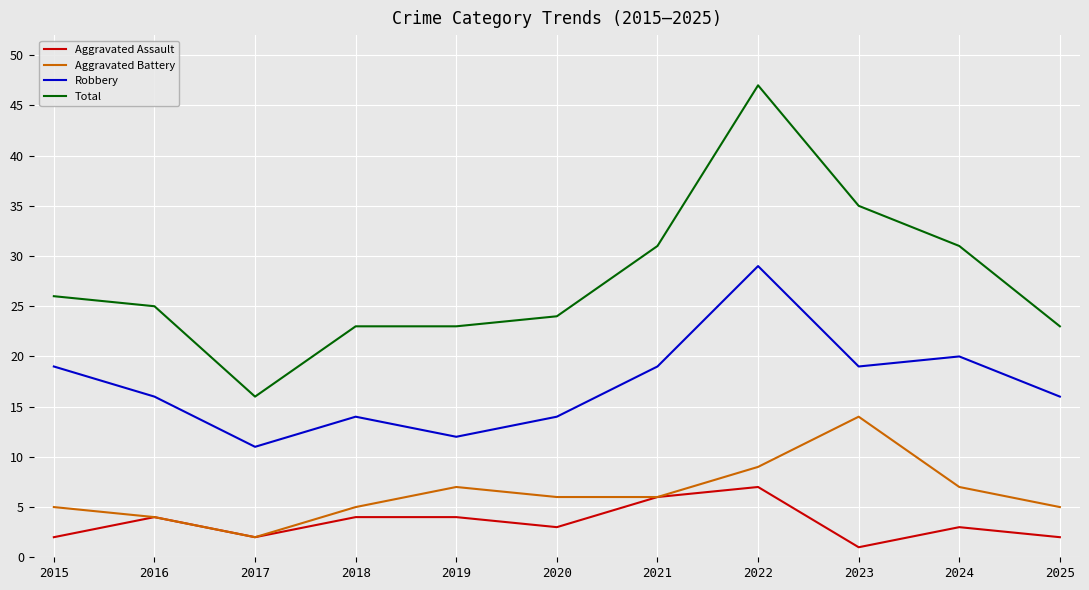

Is this an area chart (filled region under the line)?

No